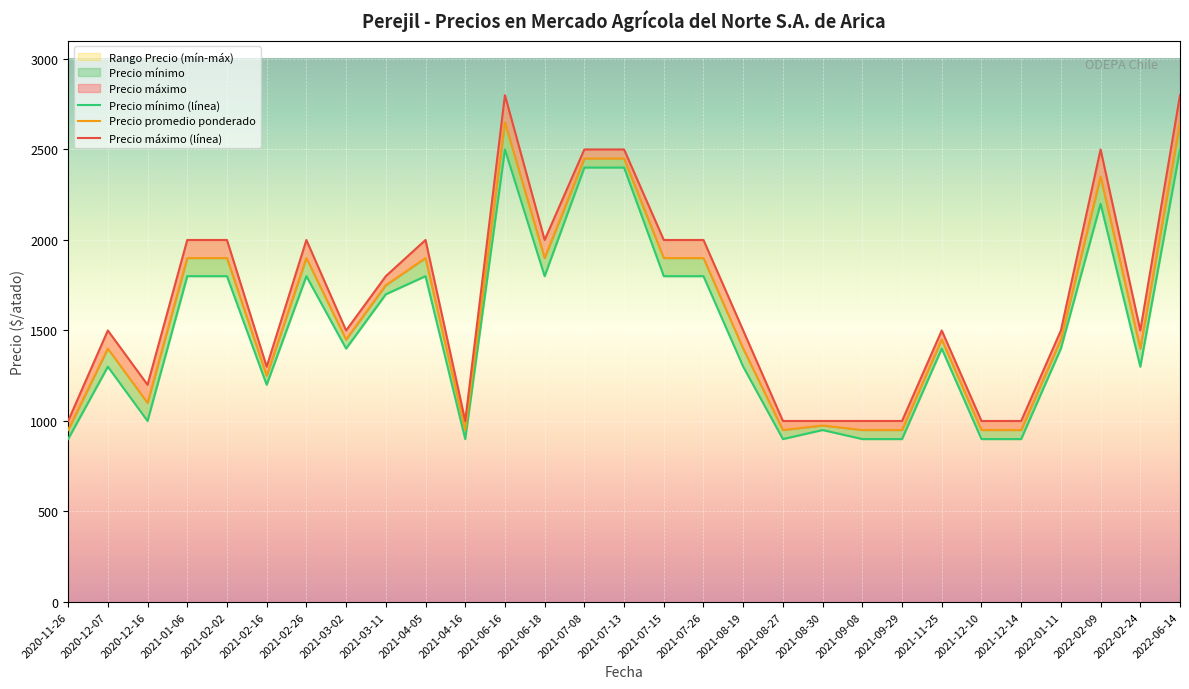

Reading left to right, what are all the values shown in this chart?

Precio mínimo: 2020-11-26=900	2020-12-07=1300	2020-12-16=1000	2021-01-06=1800	2021-02-02=1800	2021-02-16=1200	2021-02-26=1800	2021-03-02=1400	2021-03-11=1700	2021-04-05=1800	2021-04-16=900	2021-06-16=2500	2021-06-18=1800	2021-07-08=2400	2021-07-13=2400	2021-07-15=1800	2021-07-26=1800	2021-08-19=1300	2021-08-27=900	2021-08-30=950	2021-09-08=900	2021-09-29=900	2021-11-25=1400	2021-12-10=900	2021-12-14=900	2022-01-11=1400	2022-02-09=2200	2022-02-24=1300	2022-06-14=2500
Precio promedio ponderado: 2020-11-26=950	2020-12-07=1400	2020-12-16=1100	2021-01-06=1900	2021-02-02=1900	2021-02-16=1250	2021-02-26=1900	2021-03-02=1450	2021-03-11=1750	2021-04-05=1900	2021-04-16=950	2021-06-16=2650	2021-06-18=1900	2021-07-08=2450	2021-07-13=2450	2021-07-15=1900	2021-07-26=1900	2021-08-19=1400	2021-08-27=950	2021-08-30=975	2021-09-08=950	2021-09-29=950	2021-11-25=1450	2021-12-10=950	2021-12-14=950	2022-01-11=1450	2022-02-09=2350	2022-02-24=1400	2022-06-14=2650
Precio máximo: 2020-11-26=1000	2020-12-07=1500	2020-12-16=1200	2021-01-06=2000	2021-02-02=2000	2021-02-16=1300	2021-02-26=2000	2021-03-02=1500	2021-03-11=1800	2021-04-05=2000	2021-04-16=1000	2021-06-16=2800	2021-06-18=2000	2021-07-08=2500	2021-07-13=2500	2021-07-15=2000	2021-07-26=2000	2021-08-19=1500	2021-08-27=1000	2021-08-30=1000	2021-09-08=1000	2021-09-29=1000	2021-11-25=1500	2021-12-10=1000	2021-12-14=1000	2022-01-11=1500	2022-02-09=2500	2022-02-24=1500	2022-06-14=2800